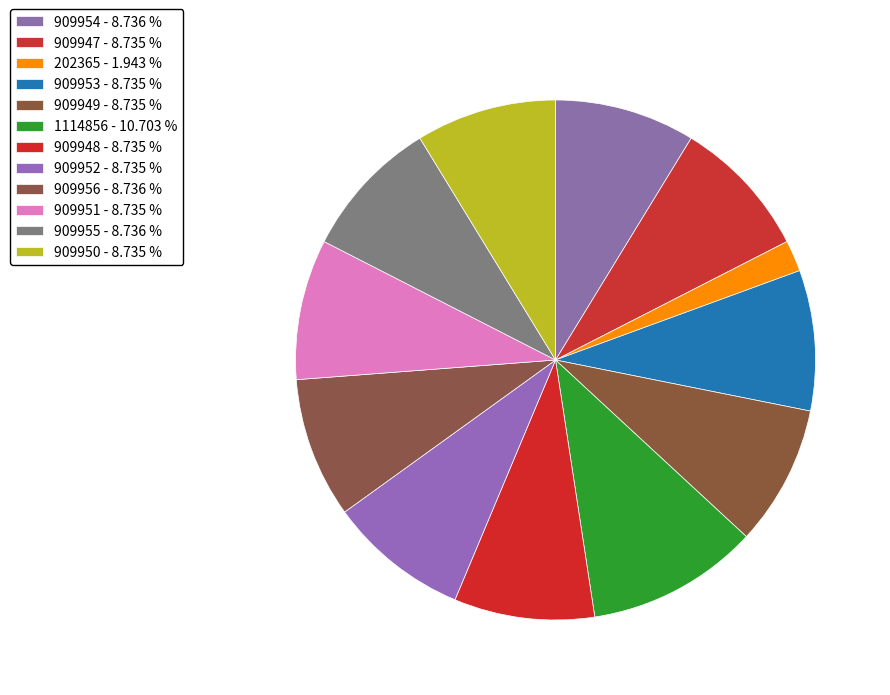

The 909954 slice represents 9% of the pie. True or false?

True